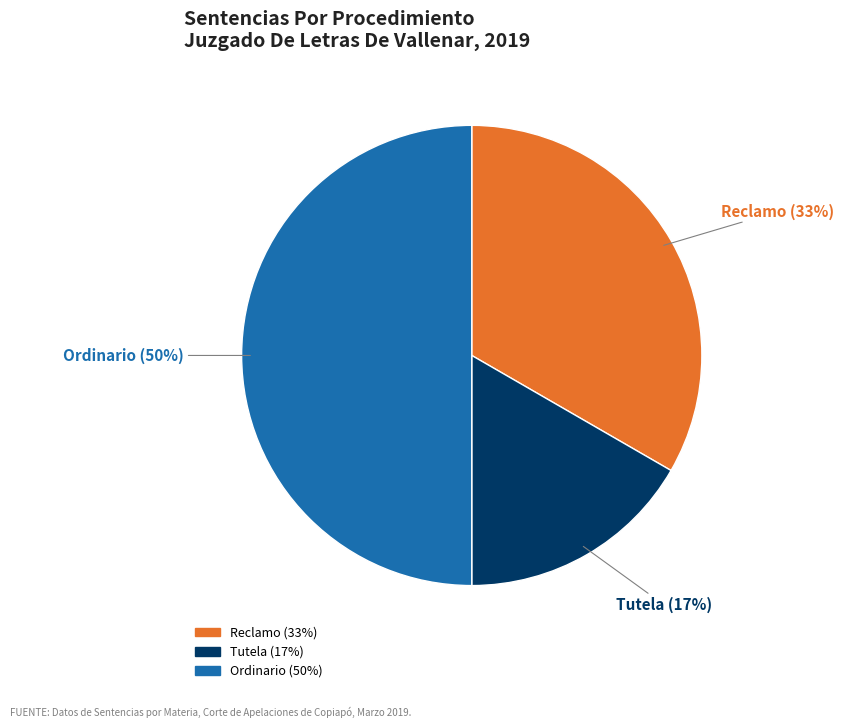

Combined, do Tutela and Ordinario account for over 50%?

Yes